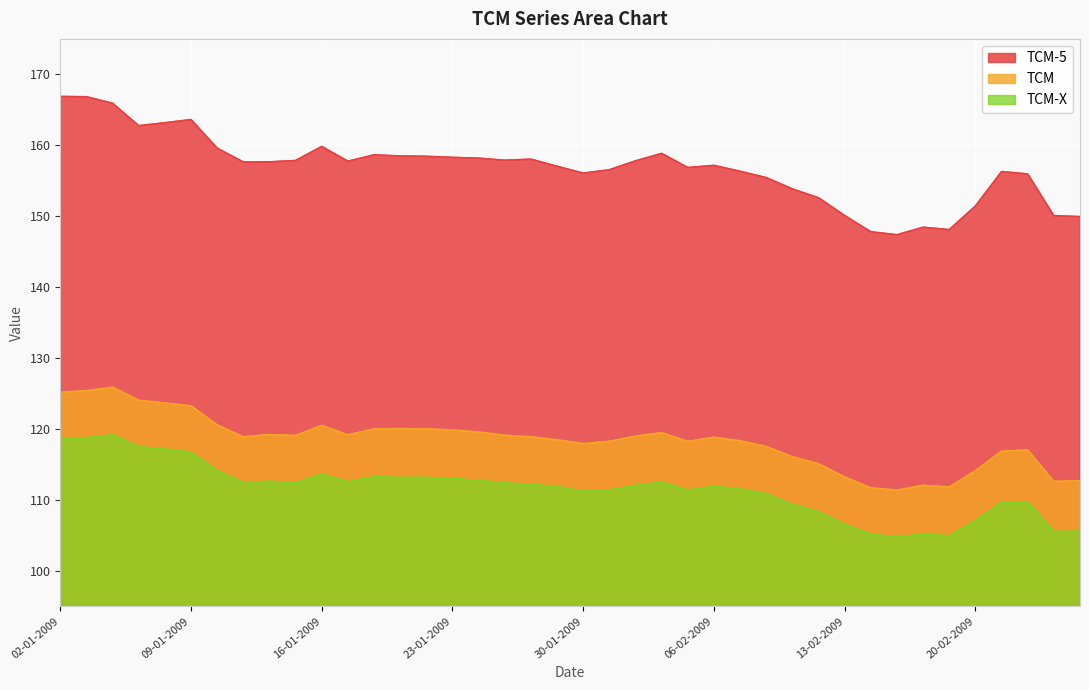

Reading left to right, extract all data points from this chart.

TCM-5: 02-01-2009=166.9	05-01-2009=166.8	06-01-2009=165.9	07-01-2009=162.8	08-01-2009=163.2	09-01-2009=163.6	12-01-2009=159.6	13-01-2009=157.6	14-01-2009=157.7	15-01-2009=157.8	16-01-2009=159.8	19-01-2009=157.8	20-01-2009=158.7	21-01-2009=158.5	22-01-2009=158.4	23-01-2009=158.3	26-01-2009=158.2	27-01-2009=157.9	28-01-2009=158.0	29-01-2009=157.0	30-01-2009=156.1	02-02-2009=156.5	03-02-2009=157.8	04-02-2009=158.8	05-02-2009=156.9	06-02-2009=157.2	09-02-2009=156.3	10-02-2009=155.4	11-02-2009=153.8	12-02-2009=152.6	13-02-2009=150.1	16-02-2009=147.8	17-02-2009=147.4	18-02-2009=148.4	19-02-2009=148.1	20-02-2009=151.4	23-02-2009=156.3	24-02-2009=155.9	25-02-2009=150.1	26-02-2009=149.9
TCM: 02-01-2009=125.1	05-01-2009=125.4	06-01-2009=125.9	07-01-2009=124.0	08-01-2009=123.7	09-01-2009=123.2	12-01-2009=120.6	13-01-2009=118.9	14-01-2009=119.2	15-01-2009=119.1	16-01-2009=120.5	19-01-2009=119.2	20-01-2009=120.0	21-01-2009=120.0	22-01-2009=120.0	23-01-2009=119.8	26-01-2009=119.6	27-01-2009=119.1	28-01-2009=118.9	29-01-2009=118.5	30-01-2009=117.9	02-02-2009=118.2	03-02-2009=119.0	04-02-2009=119.5	05-02-2009=118.2	06-02-2009=118.8	09-02-2009=118.3	10-02-2009=117.5	11-02-2009=116.1	12-02-2009=115.1	13-02-2009=113.2	16-02-2009=111.7	17-02-2009=111.4	18-02-2009=112.0	19-02-2009=111.8	20-02-2009=114.1	23-02-2009=116.9	24-02-2009=117.0	25-02-2009=112.6	26-02-2009=112.7
TCM-X: 02-01-2009=118.7	05-01-2009=118.8	06-01-2009=119.2	07-01-2009=117.5	08-01-2009=117.2	09-01-2009=116.7	12-01-2009=114.1	13-01-2009=112.5	14-01-2009=112.6	15-01-2009=112.4	16-01-2009=113.7	19-01-2009=112.5	20-01-2009=113.3	21-01-2009=113.2	22-01-2009=113.2	23-01-2009=113.0	26-01-2009=112.7	27-01-2009=112.4	28-01-2009=112.2	29-01-2009=111.9	30-01-2009=111.2	02-02-2009=111.4	03-02-2009=112.0	04-02-2009=112.5	05-02-2009=111.4	06-02-2009=111.9	09-02-2009=111.5	10-02-2009=110.9	11-02-2009=109.3	12-02-2009=108.3	13-02-2009=106.5	16-02-2009=105.2	17-02-2009=104.8	18-02-2009=105.2	19-02-2009=104.9	20-02-2009=107.1	23-02-2009=109.6	24-02-2009=109.8	25-02-2009=105.5	26-02-2009=105.6